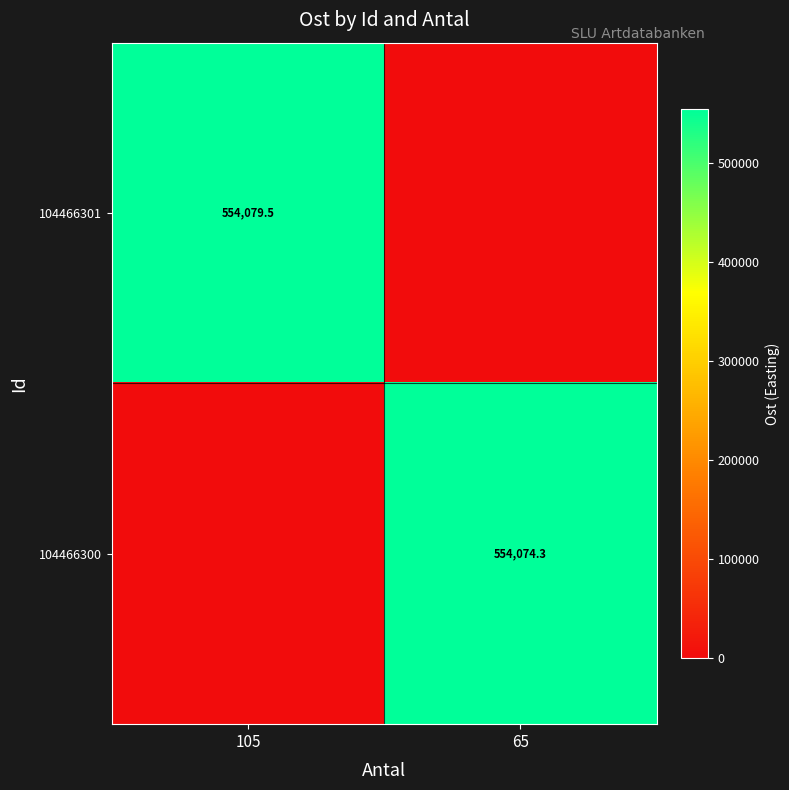

The value of 104466300 at 65 is 254623.2. True or false?

False